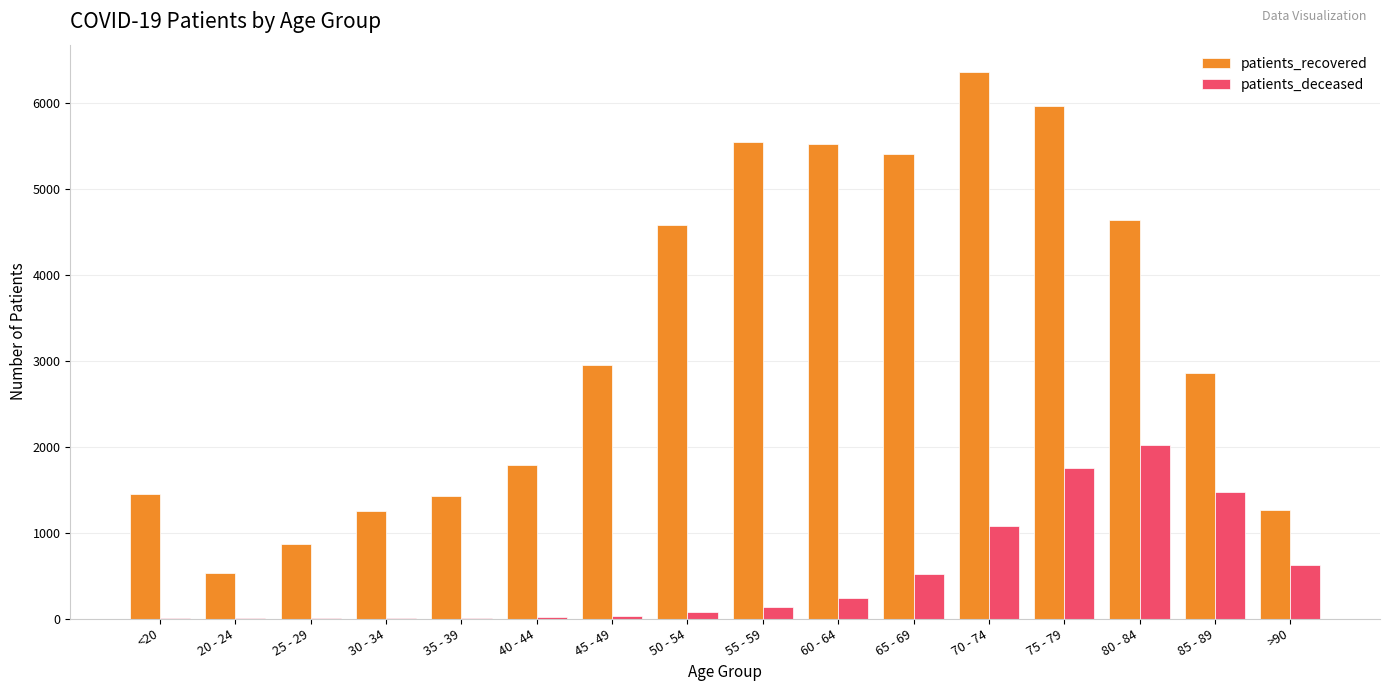

Which category has the highest value in the patients_recovered series?

70 - 74